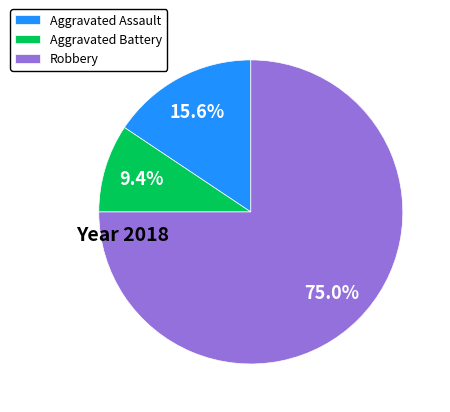

Which category has the biggest portion of the pie?

Robbery